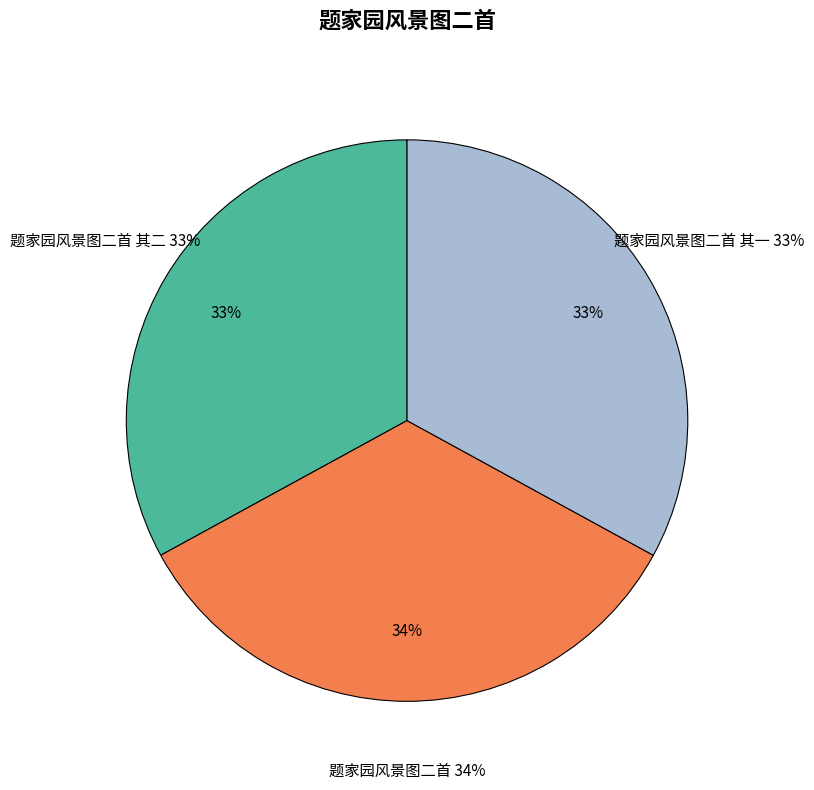

Does 题家园风景图二首 其二 account for over 50% of the chart?

No